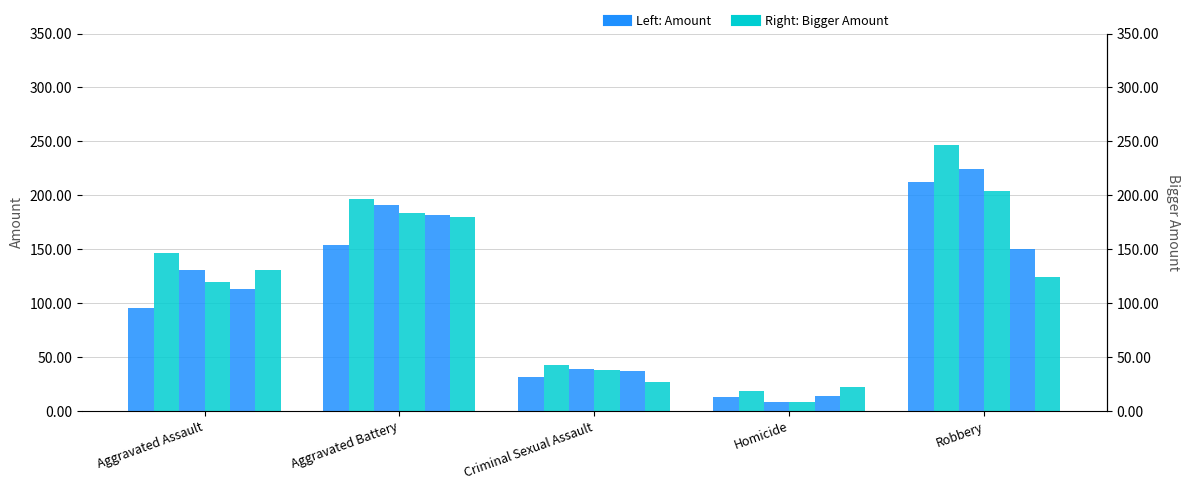

List the labels in order of 2017 value, largest first.

Robbery, Aggravated Battery, Aggravated Assault, Criminal Sexual Assault, Homicide